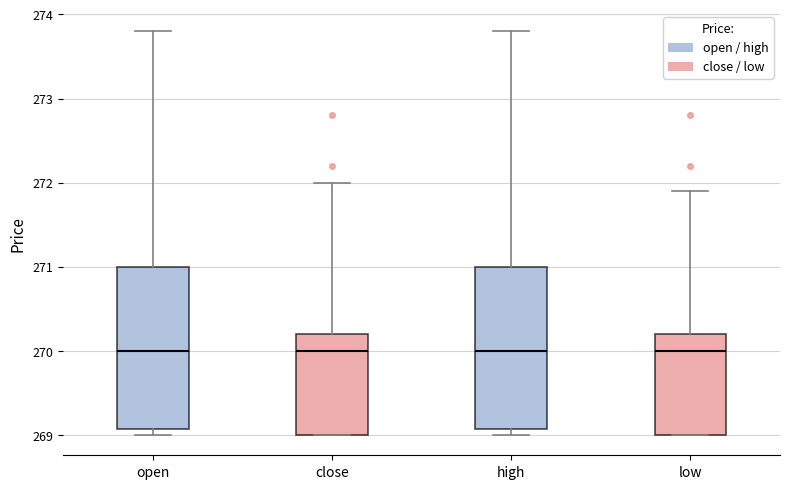

Reading left to right, read every box against the y-axis: the position of its median line, the range the box covers, and the ends of its whiskers. The values are not printed on the chart, so give them approximately, as read against the axis.

open: median 270.0, box 269.1 to 271.0, whiskers 269.0 to 273.8
close: median 270.0, box 269.0 to 270.2, whiskers 269.0 to 272.0
high: median 270.0, box 269.1 to 271.0, whiskers 269.0 to 273.8
low: median 270.0, box 269.0 to 270.2, whiskers 269.0 to 271.9